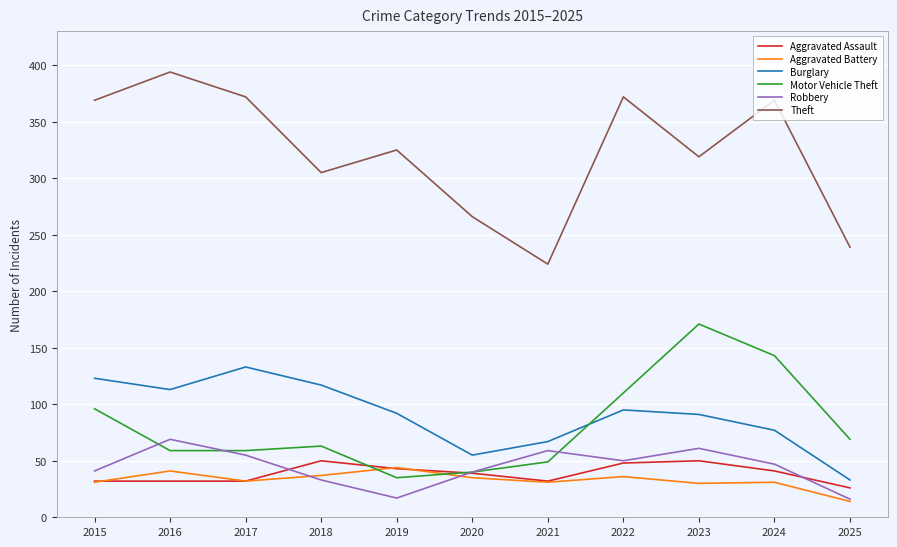

Is it true that Robbery equals 31 at 2022?

False